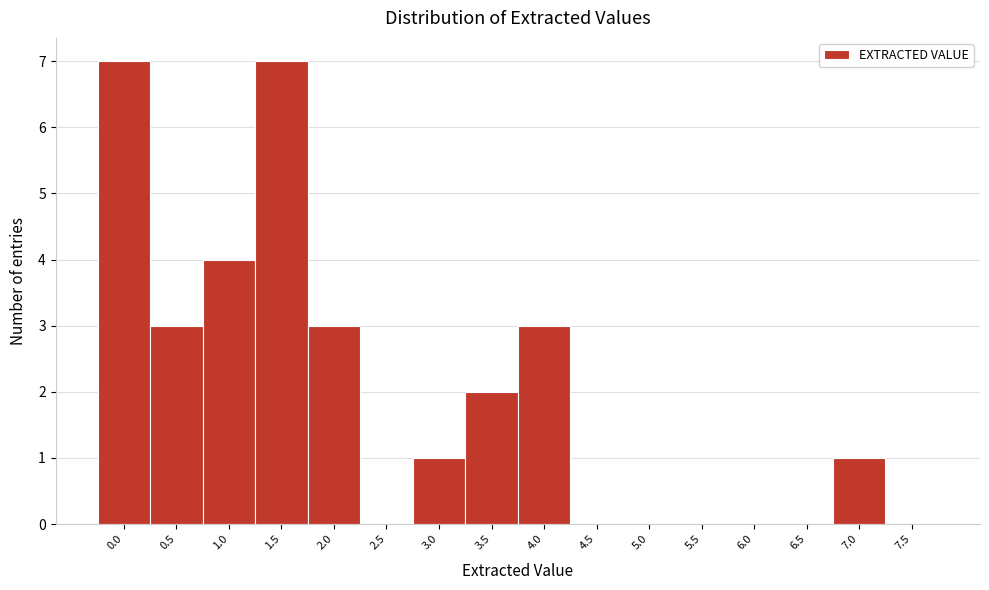

Reading left to right, list all the values displayed in this chart.

0.0=7	0.5=3	1.0=4	1.5=7	2.0=3	2.5=0	3.0=1	3.5=2	4.0=3	4.5=0	5.0=0	5.5=0	6.0=0	6.5=0	7.0=1	7.5=0